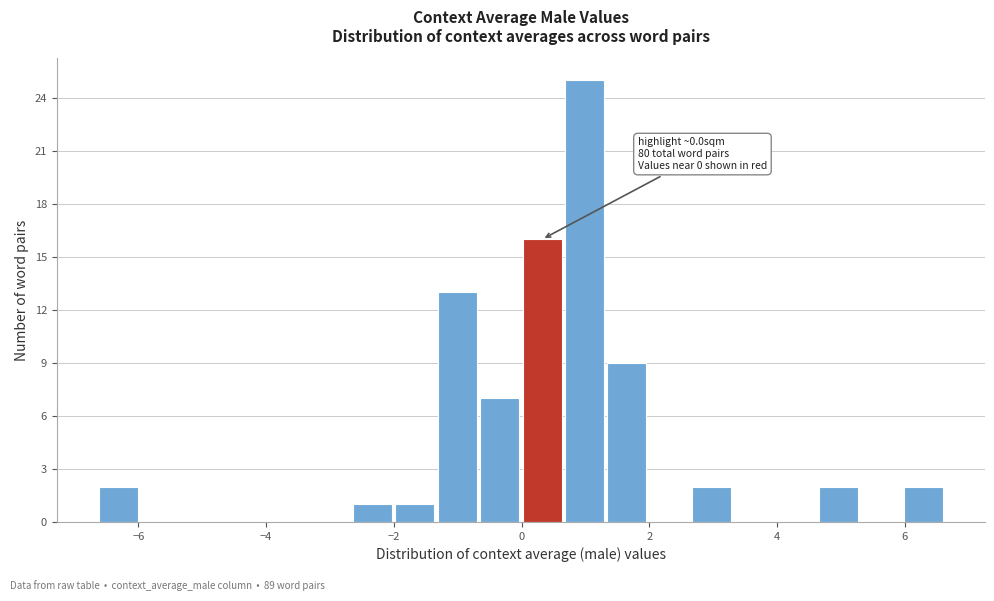

Read against the x-axis, roughly where is the centre of the tallest bar?

1.0